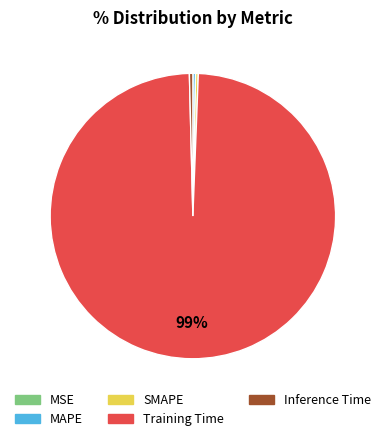

Do SMAPE and MAPE together represent more than half of the pie?

No